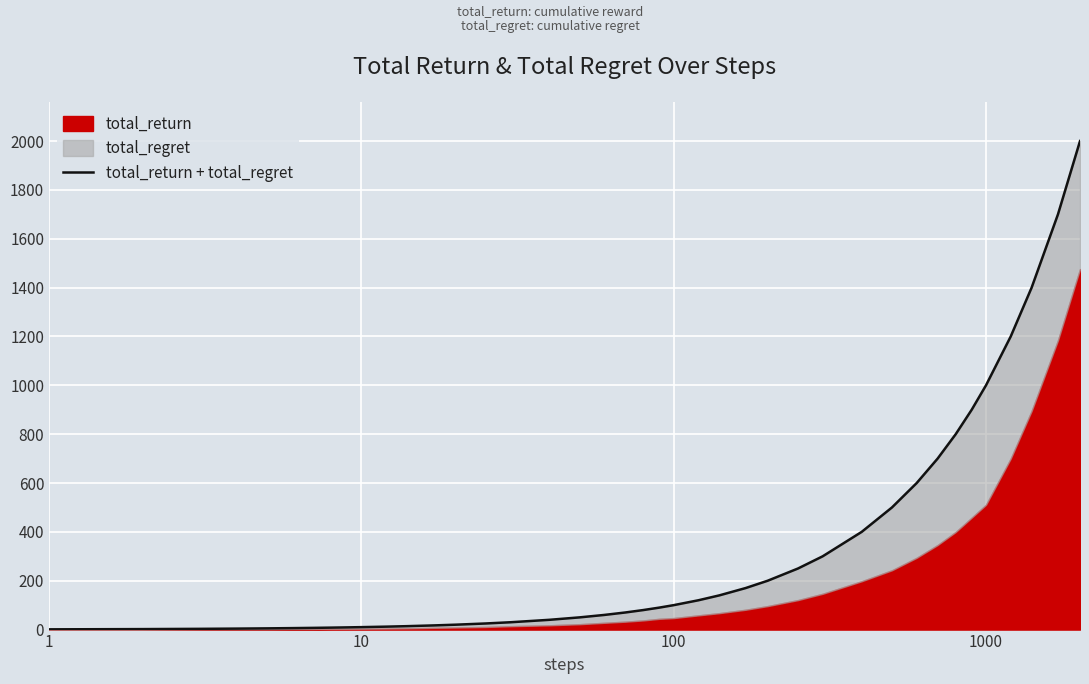

What is the greatest value displayed?

2000